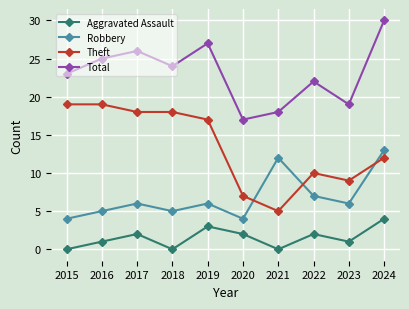

What is the greatest value displayed?

30